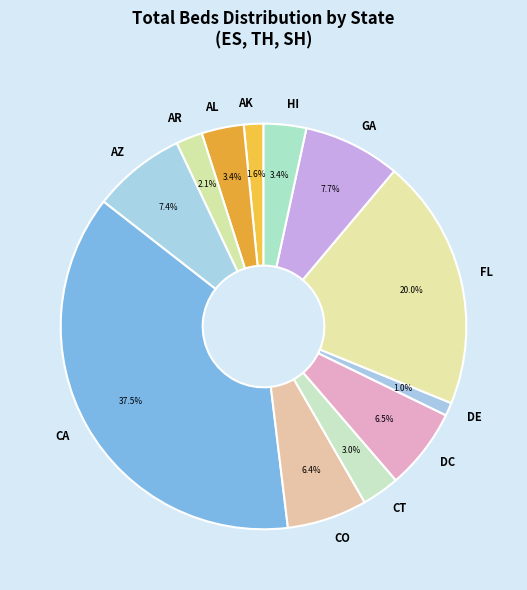

The CO slice represents 19% of the pie. True or false?

False